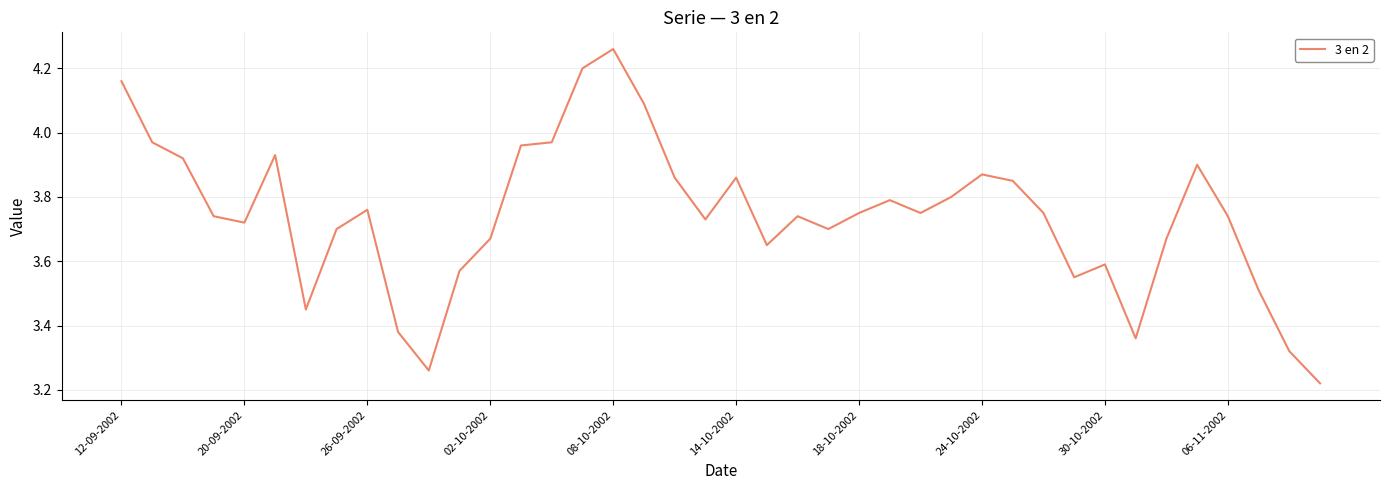

What is the difference between the maximum and minimum values?

1.0